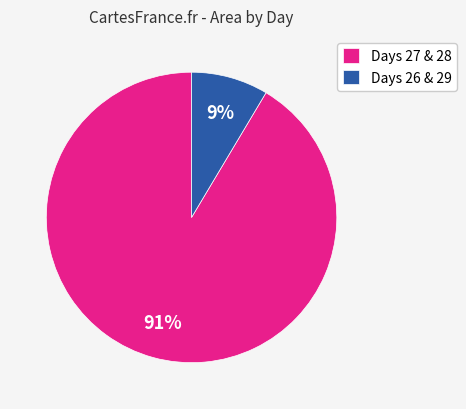

To the nearest percent, what portion does Days 27 & 28 represent?

91%